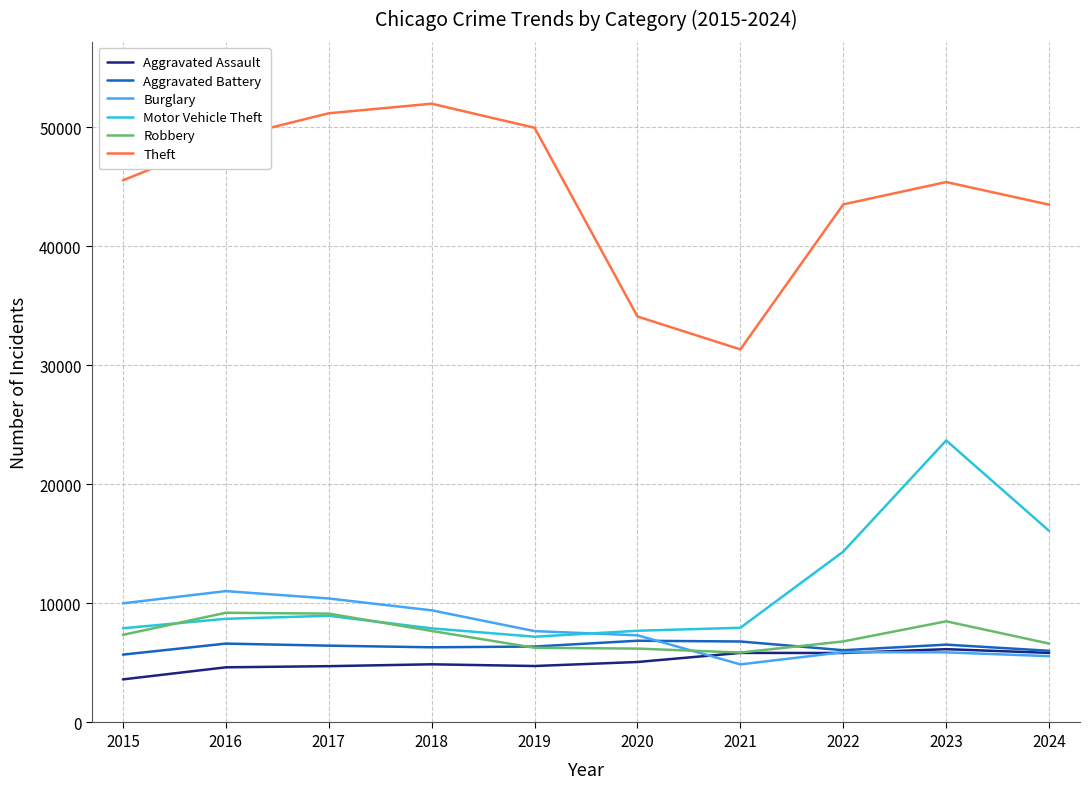

How many lines are shown in the chart?

6